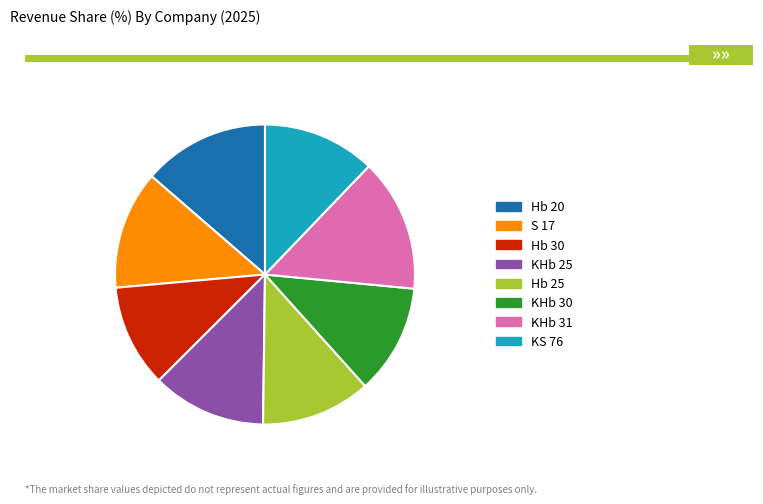

Approximately how many times larger is the value at KS 76 compared to KHb 30?

1.0